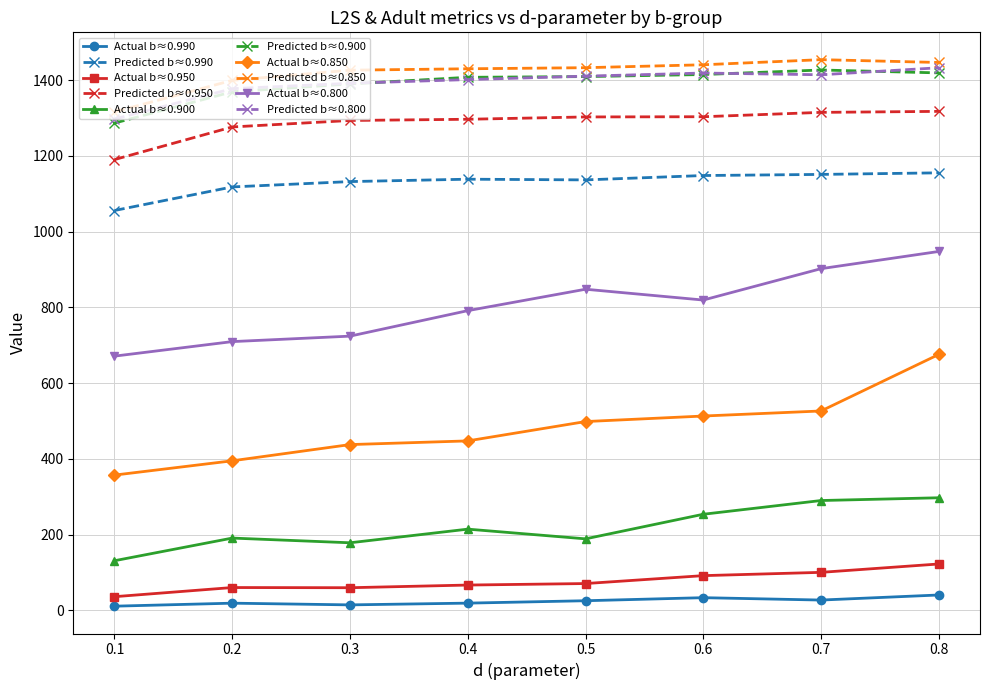

Is the value of Predicted b≈0.900 at 0.3 greater than the value of Predicted b≈0.950 at 0.2?

Yes